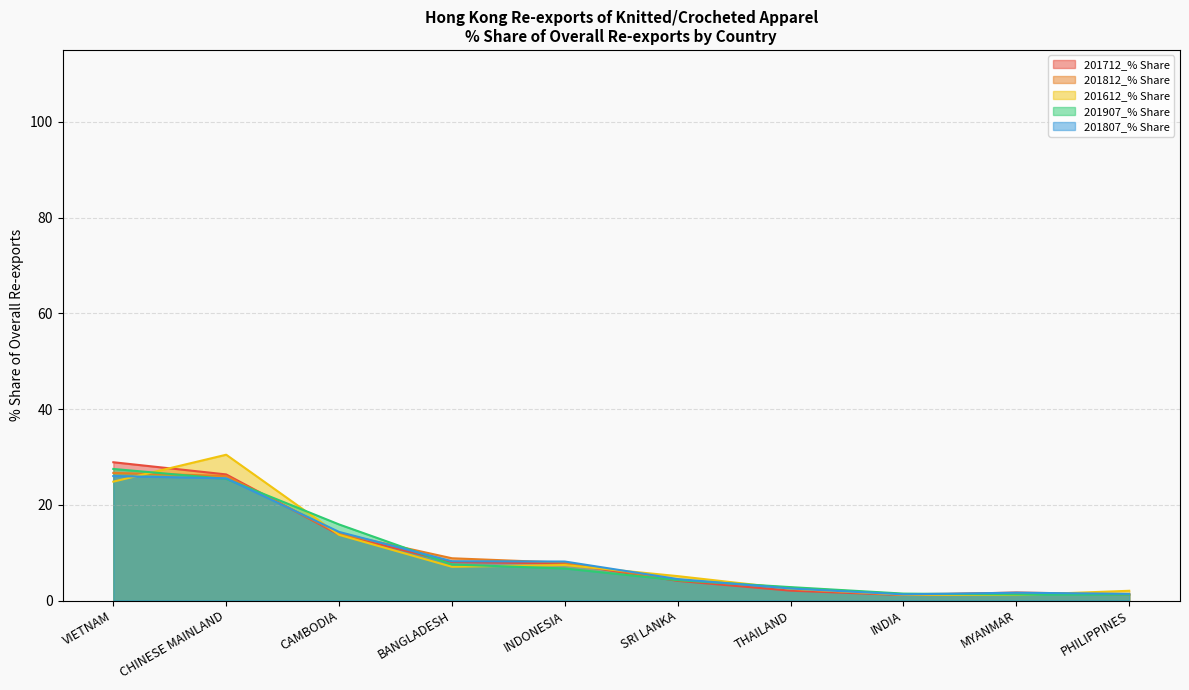

What is the difference between the 201907_% Share values at MYANMAR and SRI LANKA?

3.0